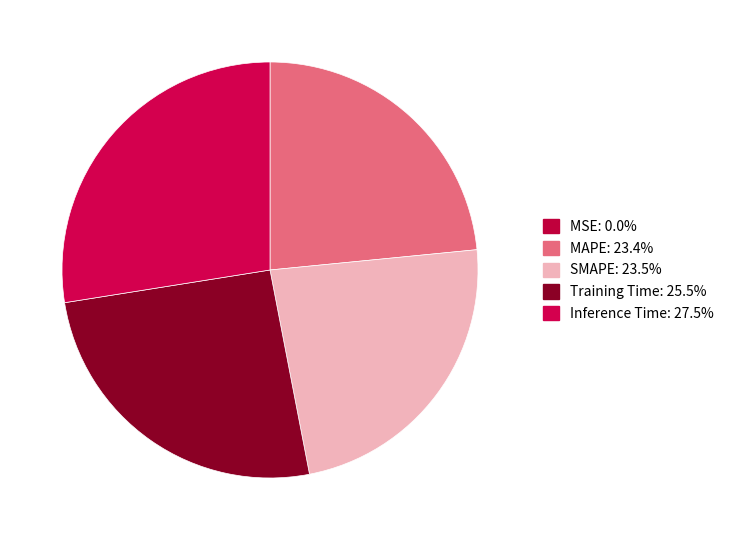

Is it true that SMAPE is 31% of the pie?

False